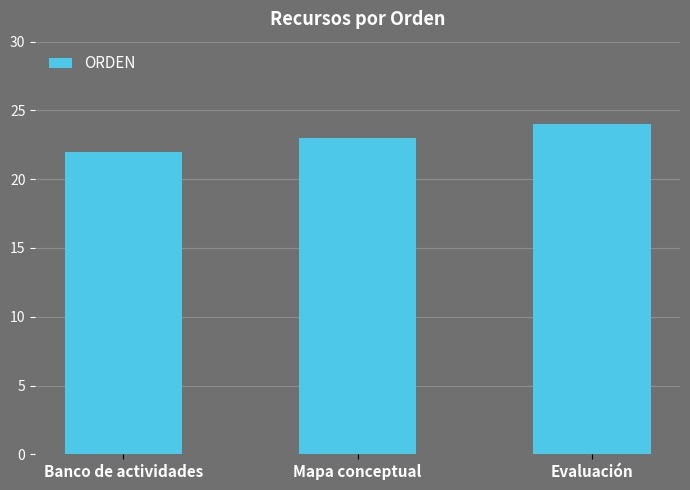

Count the values in the range 22 to 24.

3